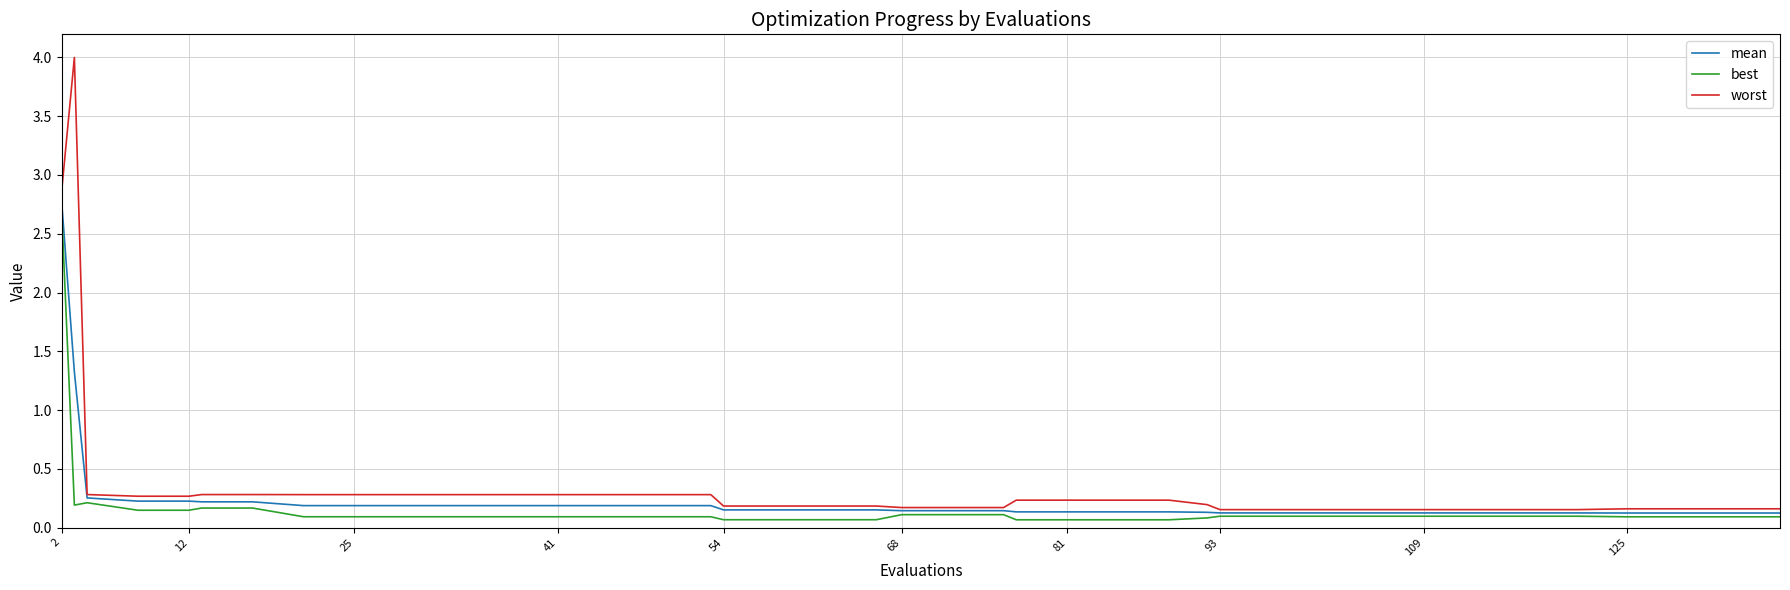

What is the highest value of the worst series?

4.0